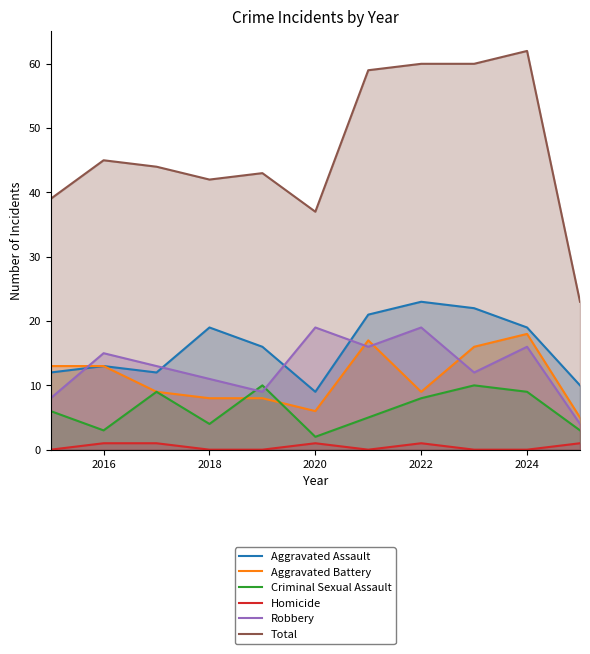

Is it true that Homicide equals 0 at 2024?

True